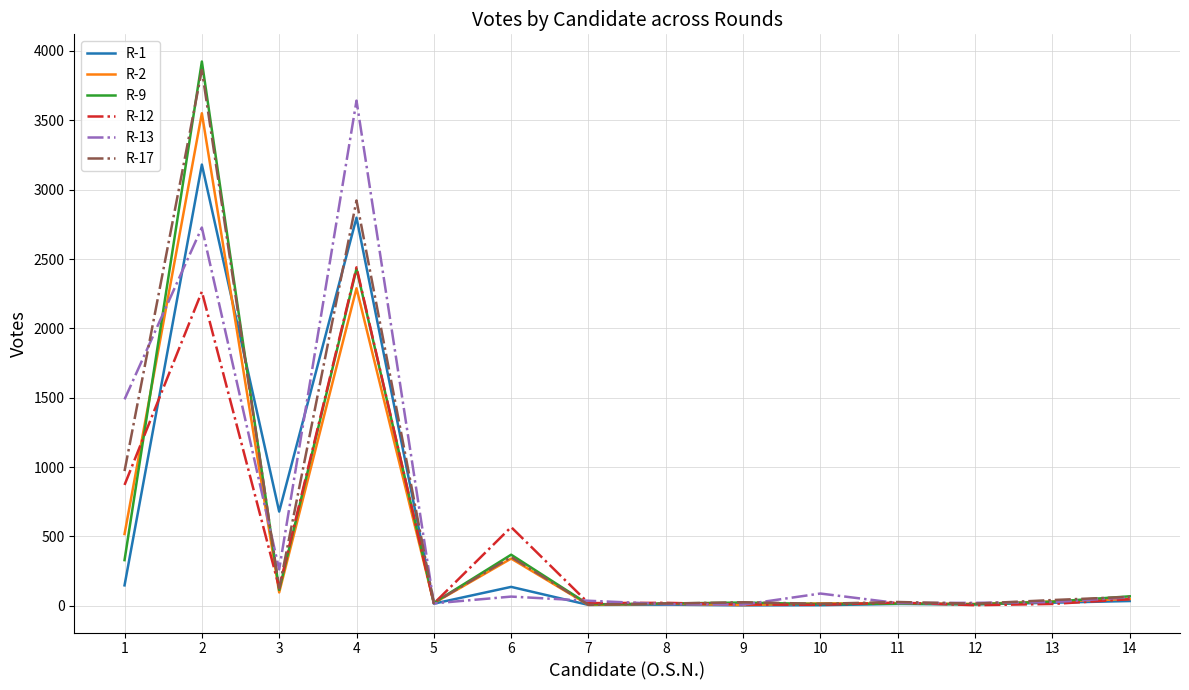

Is the value of R-13 at 10 greater than the value of R-12 at 11?

Yes